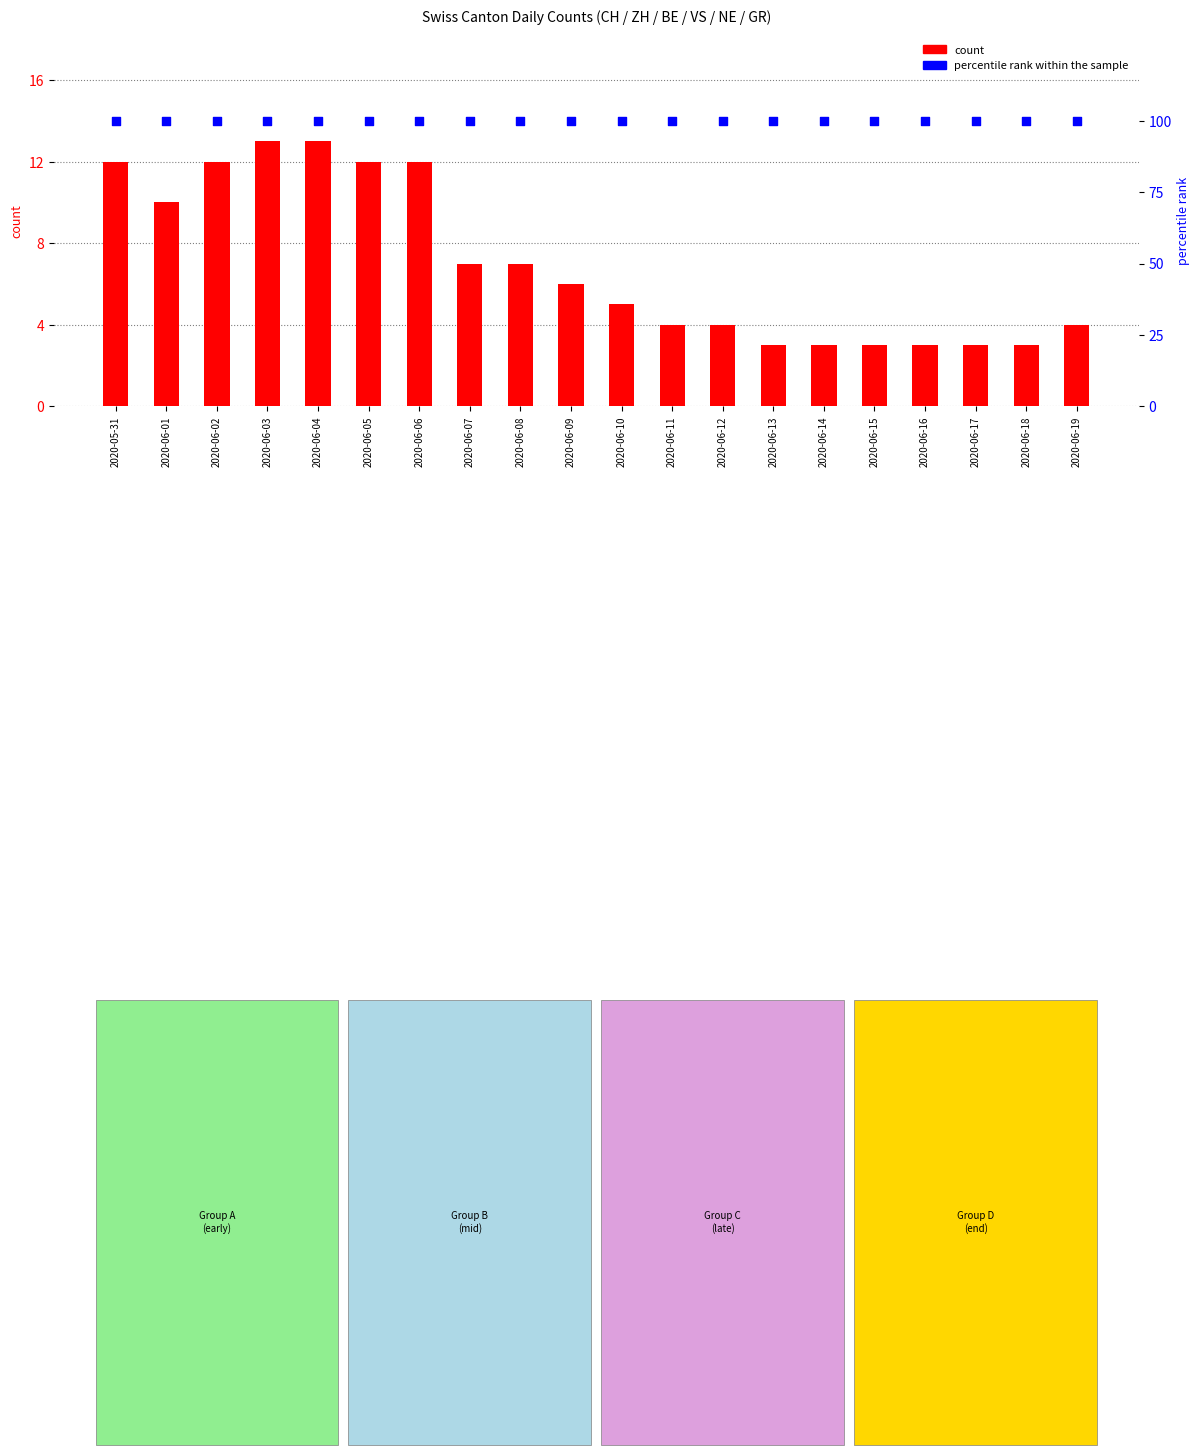

Which series reaches the maximum Y coordinate?

percentile rank within the sample